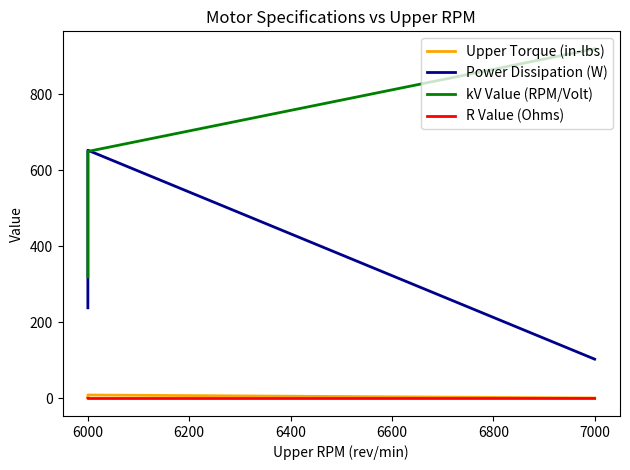

True or false: Upper Torque (in-lbs) has a value of 2.0 at 6000.

False